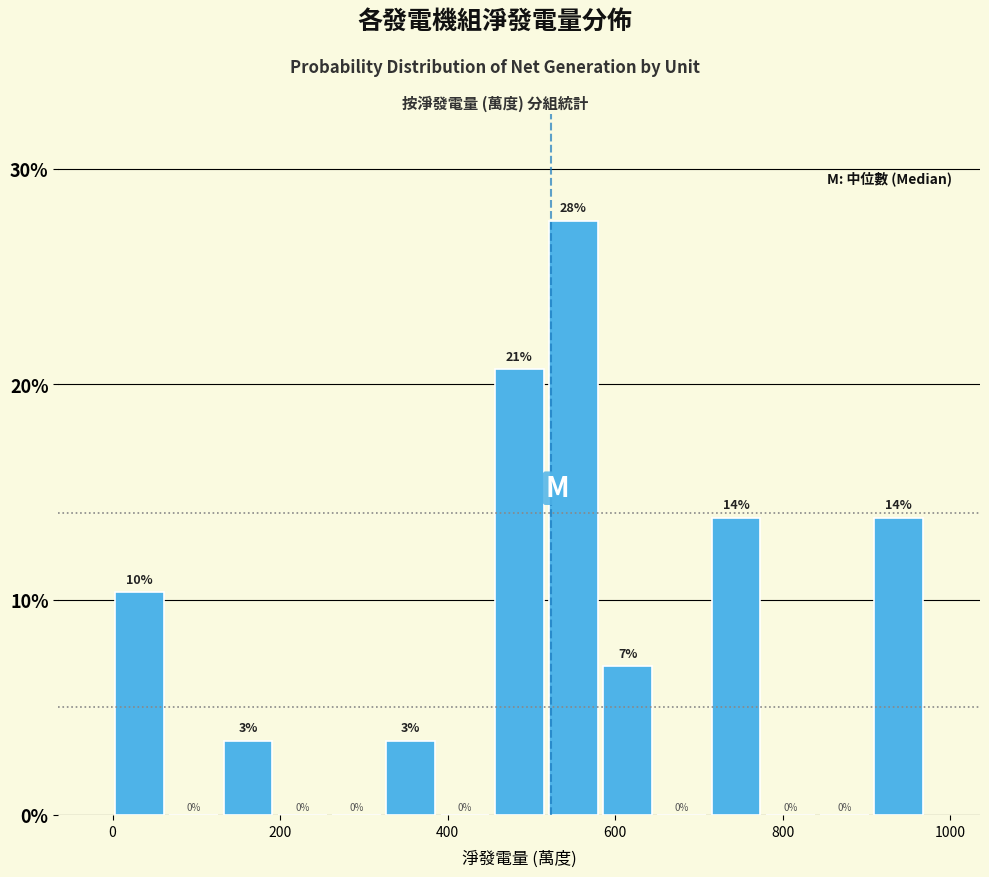

Read against the x-axis, roughly where is the centre of the tallest bar?

560